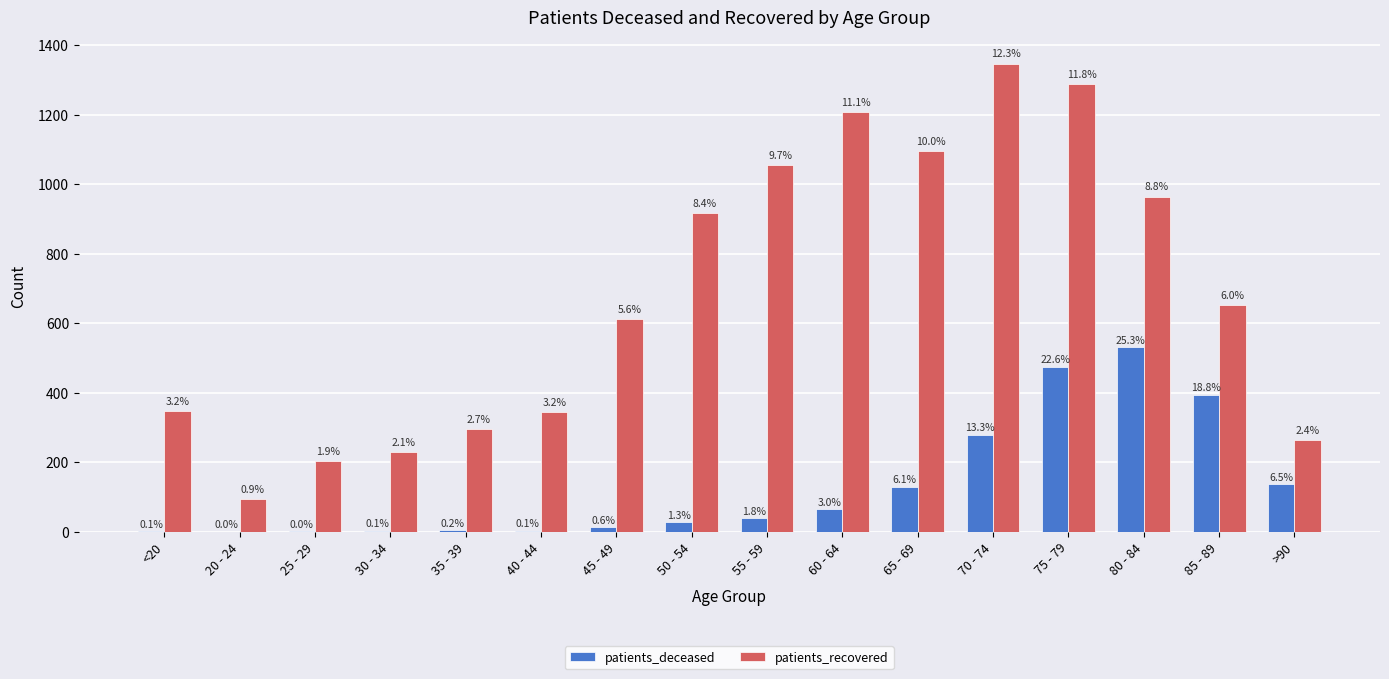

What is the difference between the maximum and second lowest values in the patients_recovered series?

1143